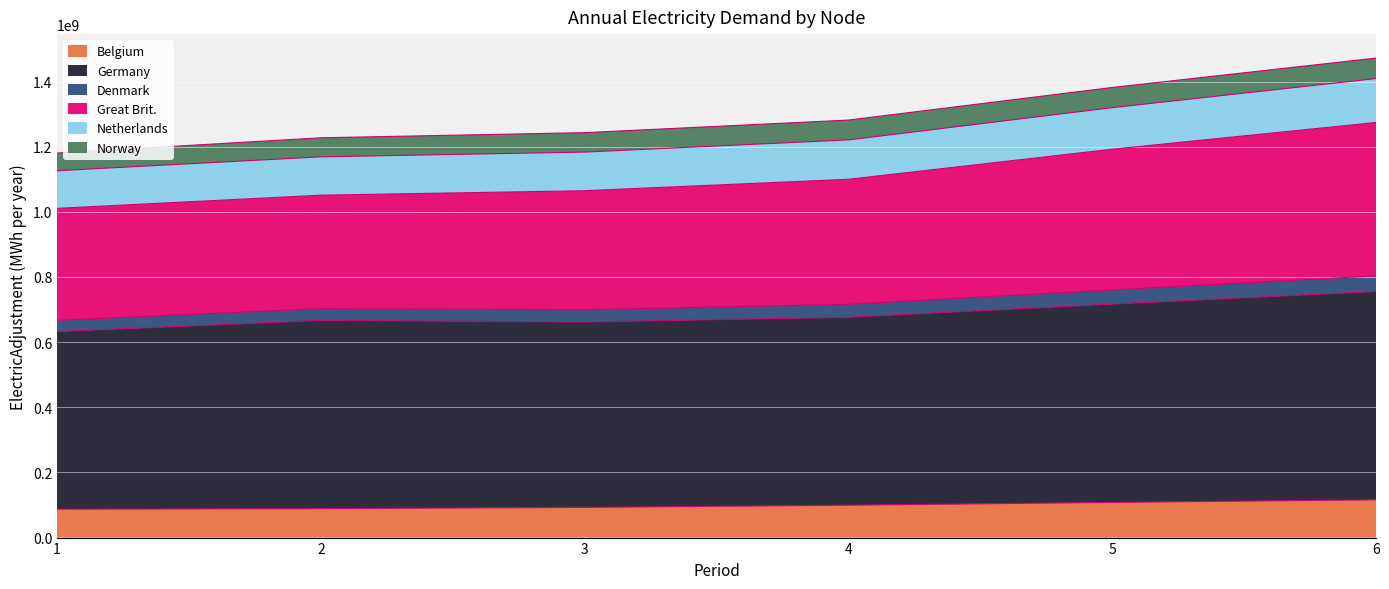

What value does the Belgium series have at 2?

88812131.2